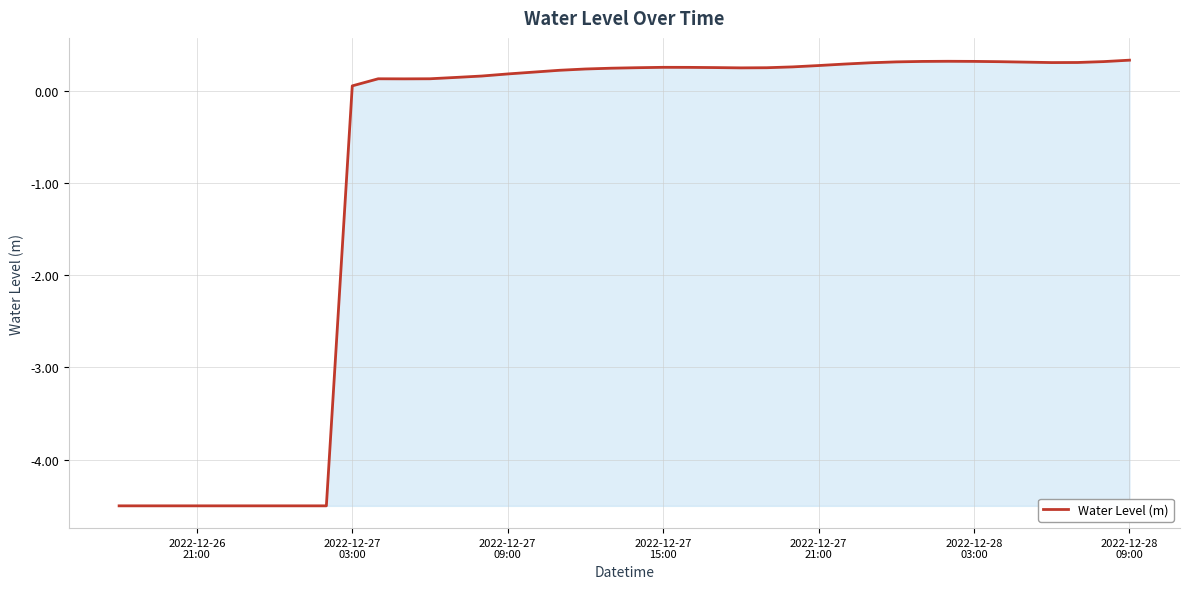

Does the chart display data point markers on the line(s)?

No